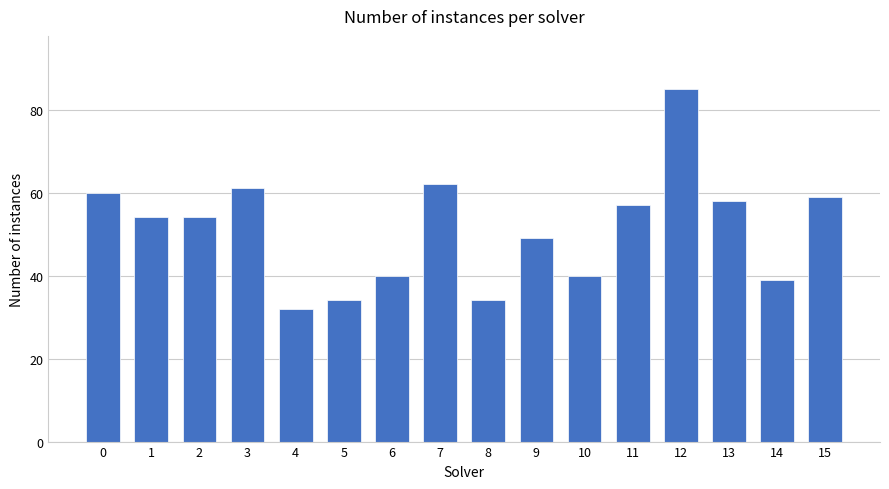

What is the difference between the maximum and second lowest values?

51